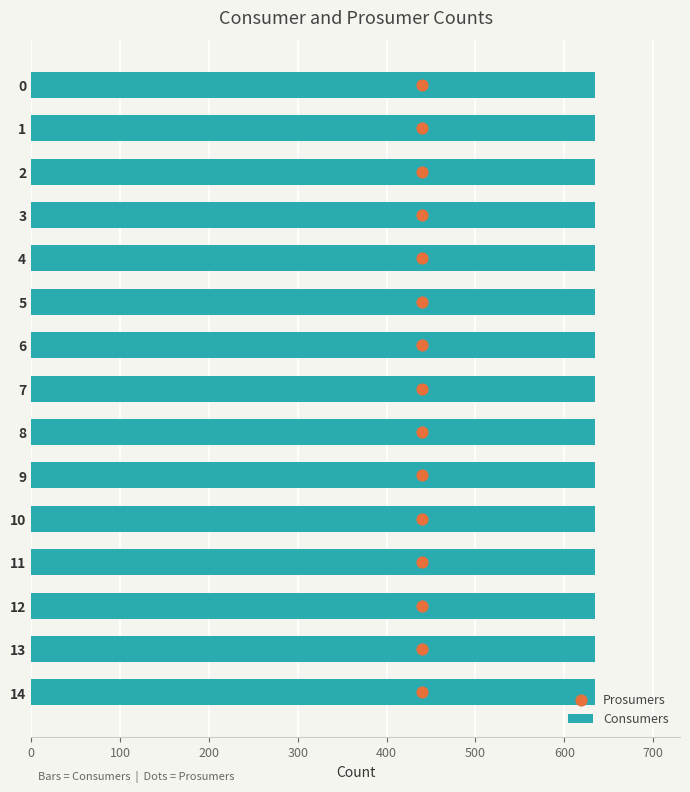

What are all the series names shown in the legend?

Consumers, Prosumers